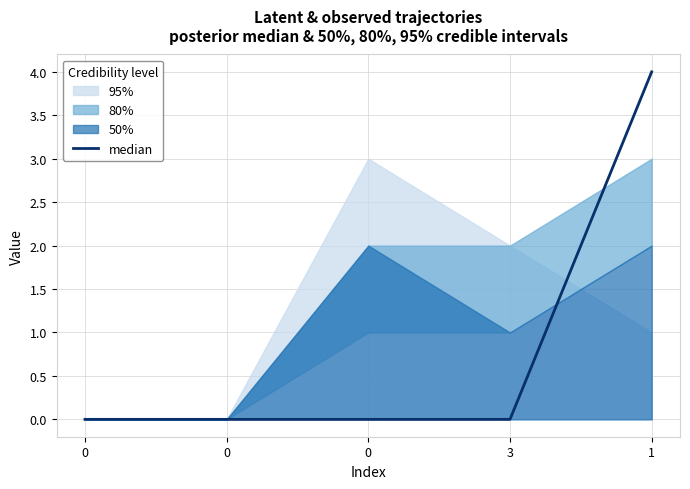

What is the value of the 5th point from the left?

4